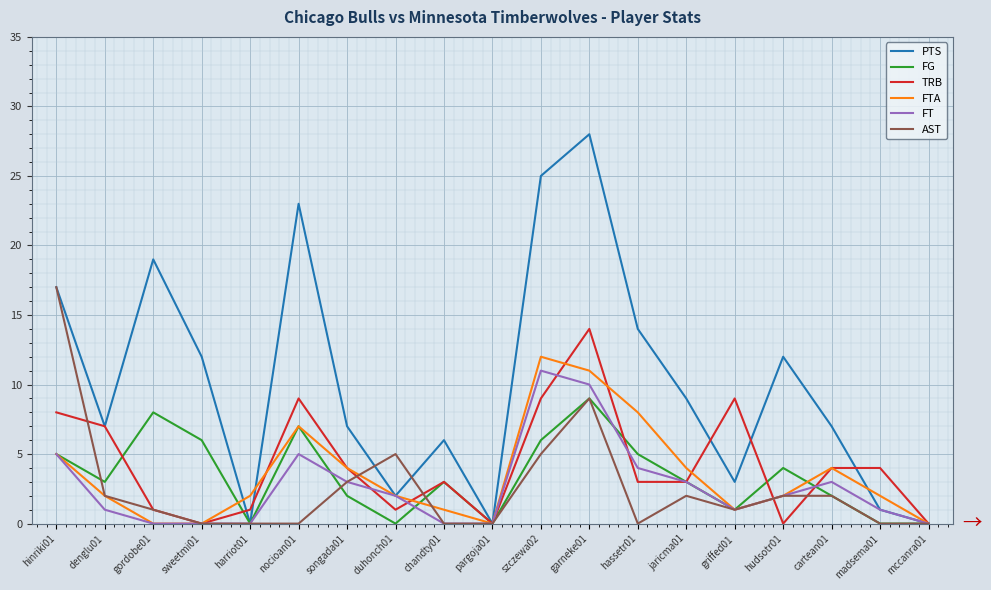

The TRB series shows -9 at pargoja01. True or false?

False